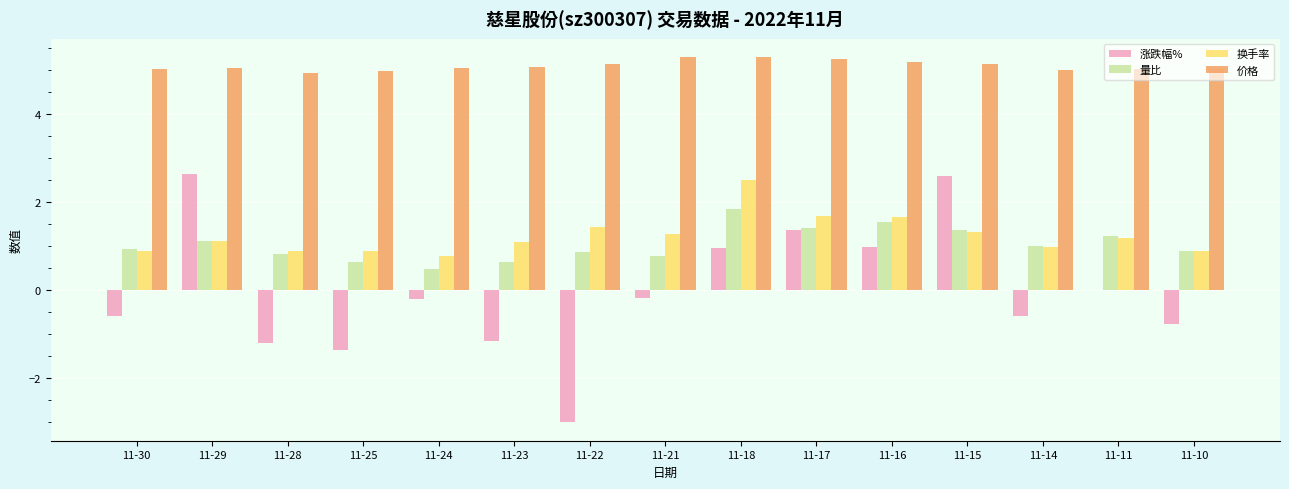

What is the total value across all series at 11-18?

10.6